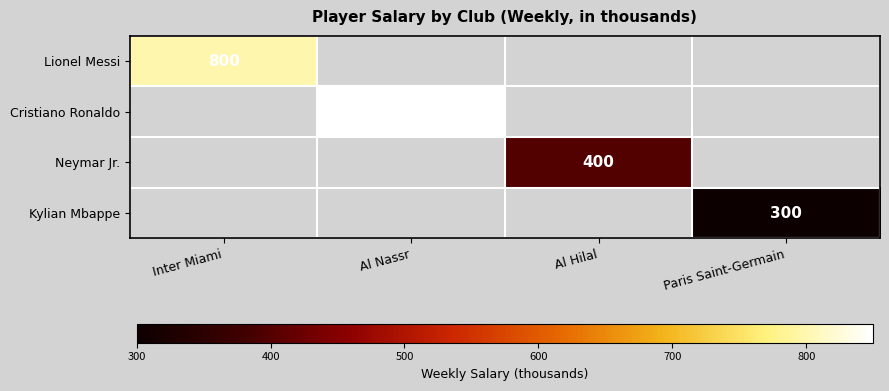

True or false: Neymar Jr. has a value of 170 at Al Hilal.

False